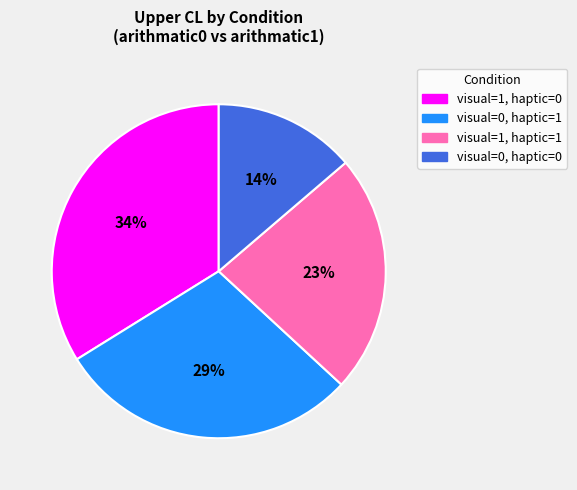

Is visual=0, haptic=0 the majority of the pie?

No